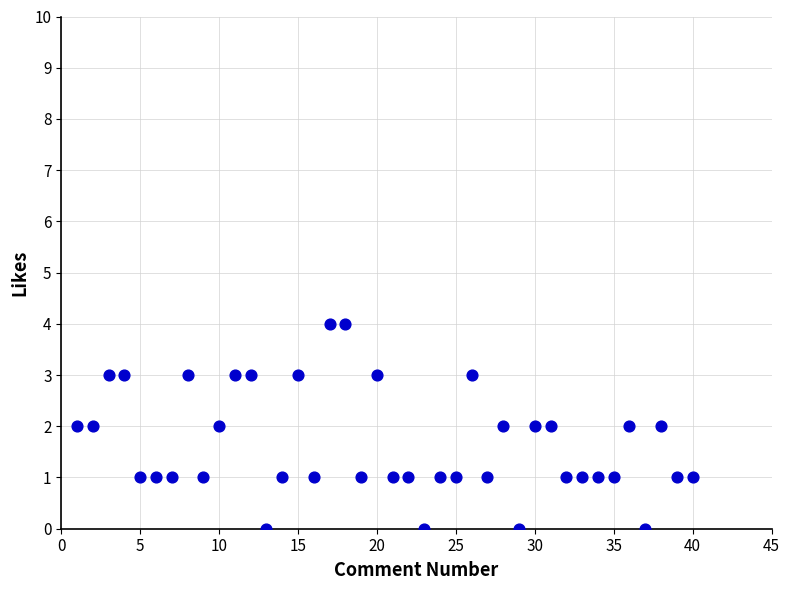

What is the range of X values (max minus min)?

39